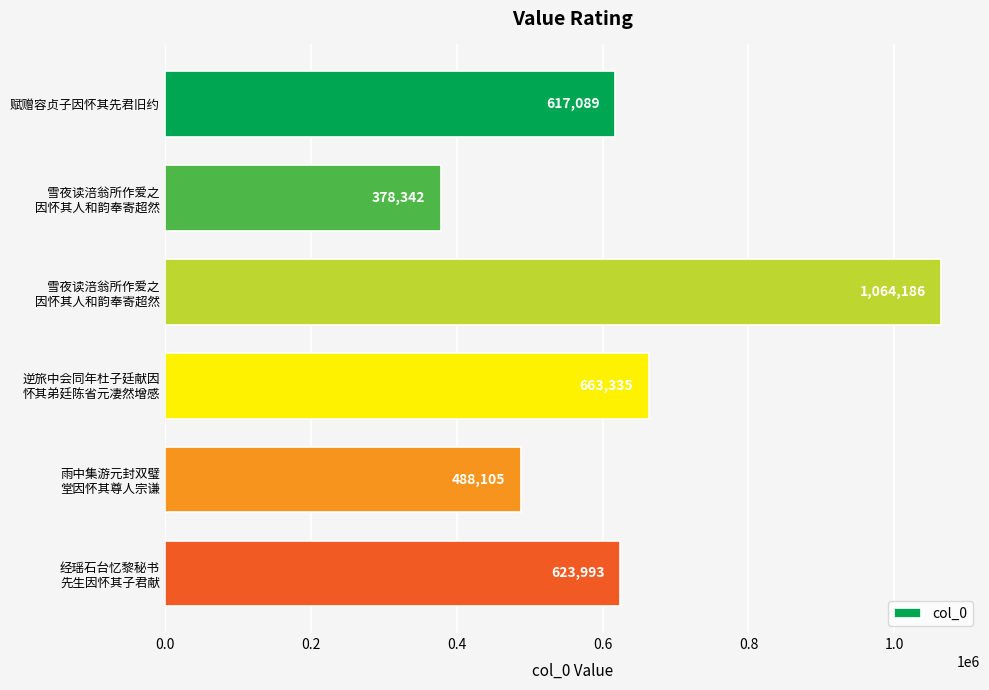

Are the bars horizontal?

Yes